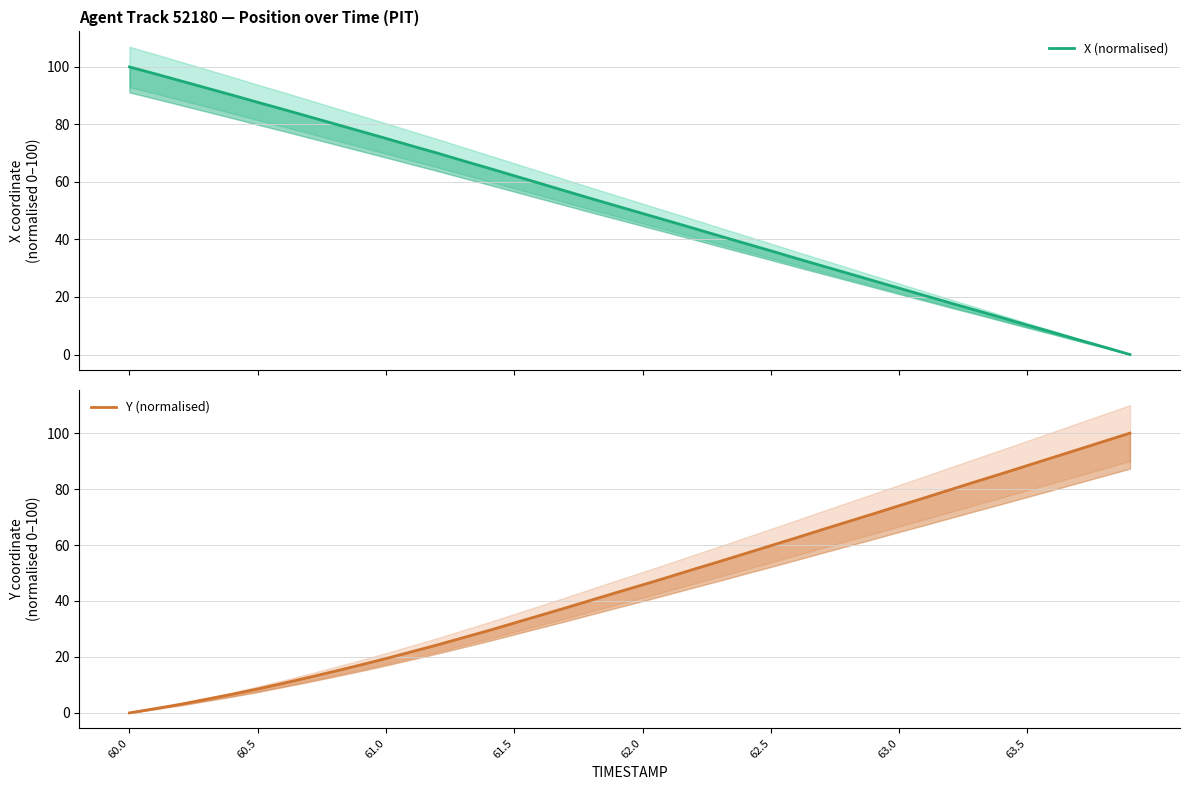

How many times do X (normalised) and Y (normalised) cross each other?

1